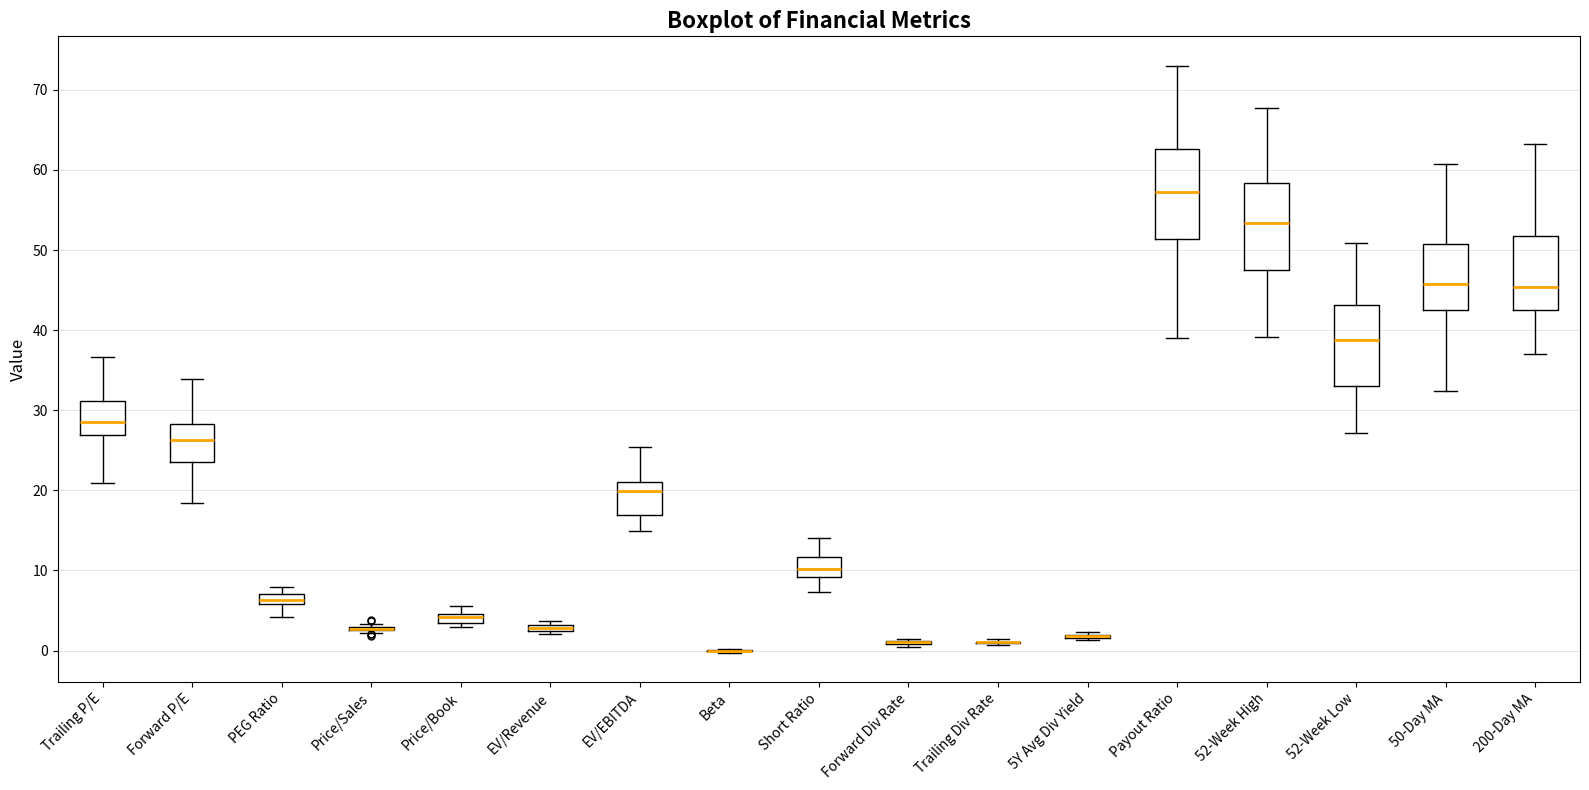

Where does the lower whisker of the box for 52-Week Low end on the y-axis? The values are not printed on the chart, so give them approximately, as read against the axis.

27